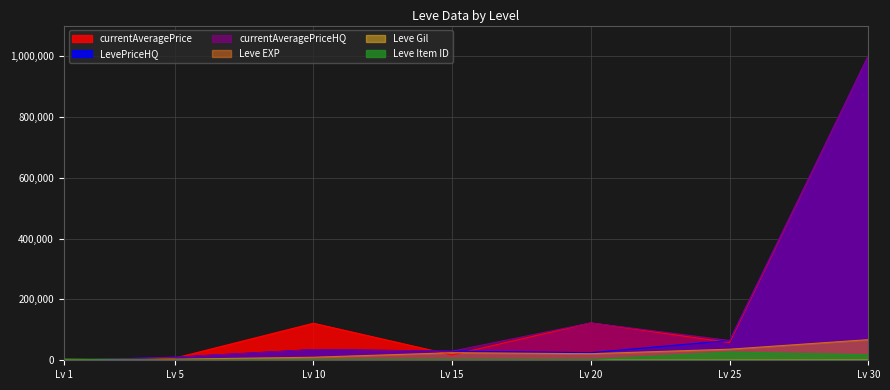

Which category has the highest value across all series?

Lv 30